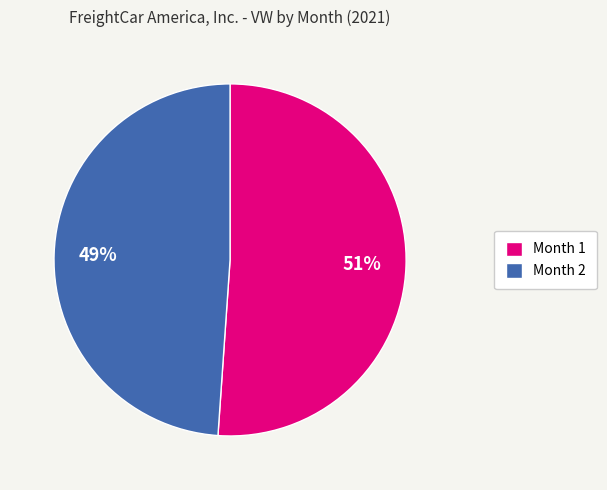

Rank the categories by value from lowest to highest.

Month 2, Month 1